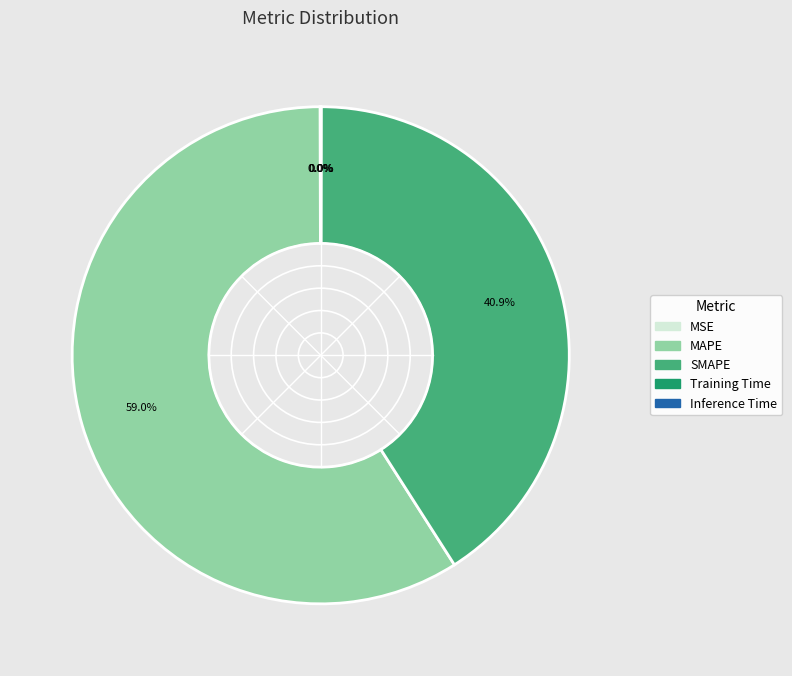

Is there any slice that represents more than half of the pie?

Yes